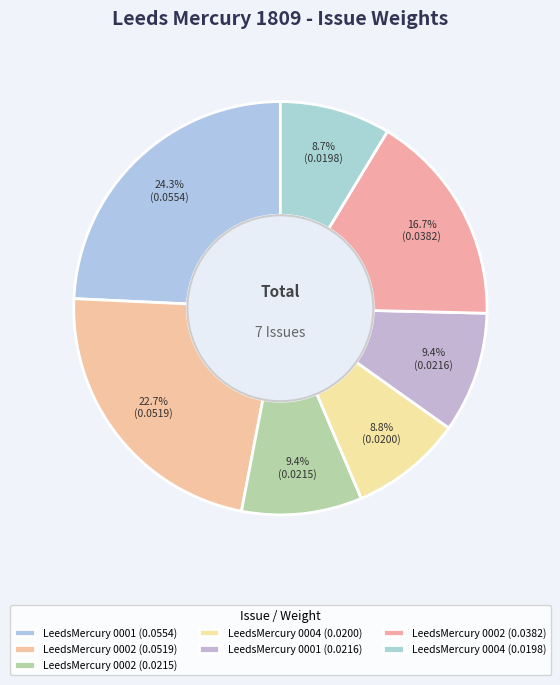

Is there any slice that represents more than half of the pie?

No